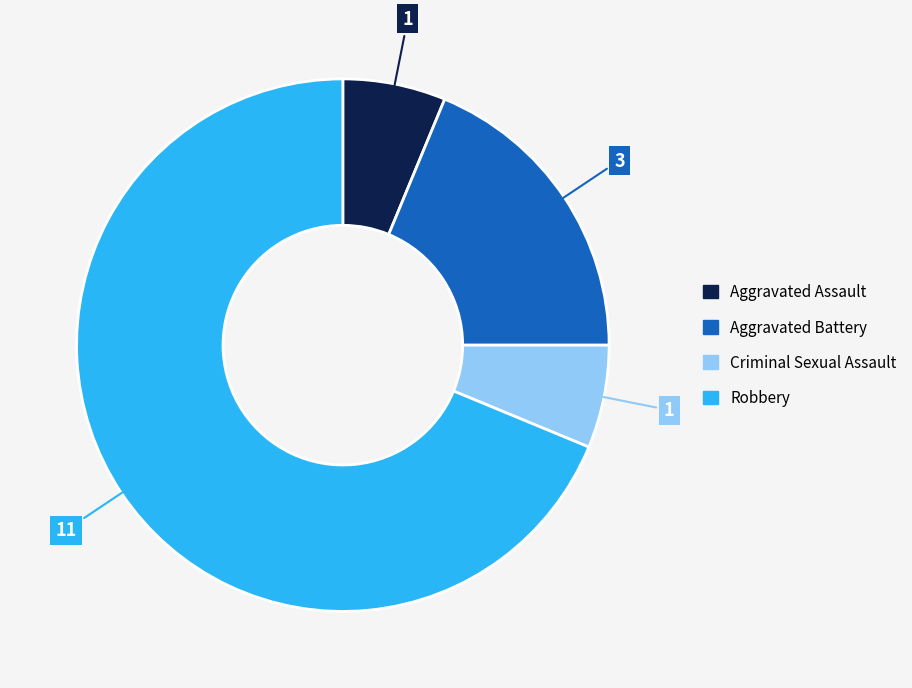

Does any single category account for the majority?

Yes